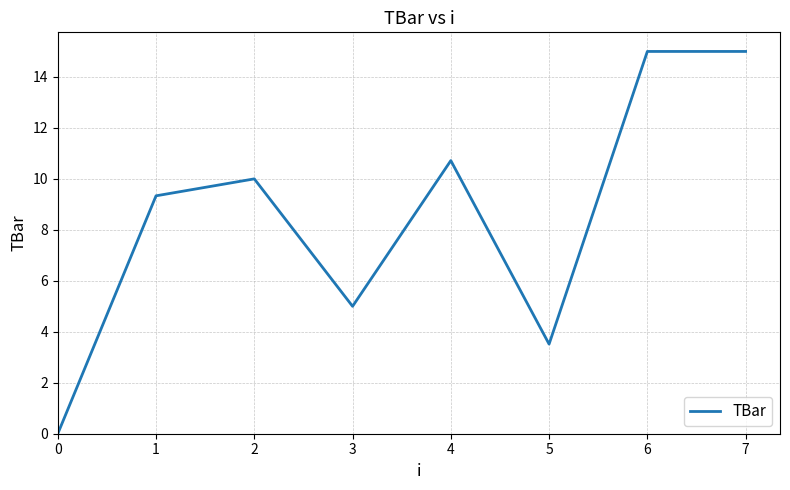

What is the ratio of the value at 1 to the value at 4?

0.9